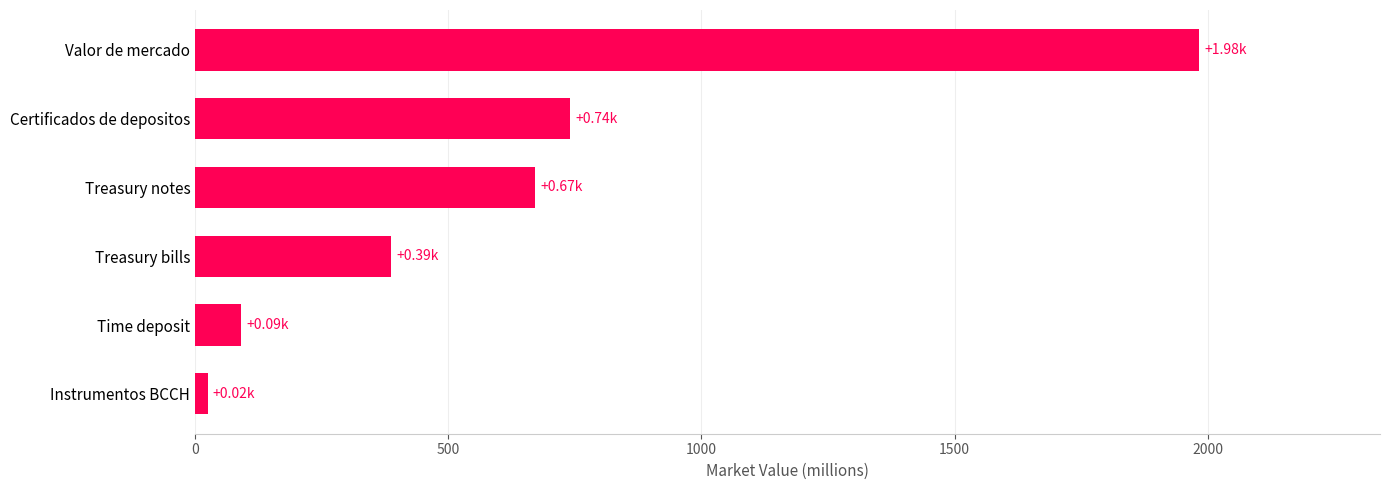

Where is the data nearest to the value 1004?

Certificados de depositos